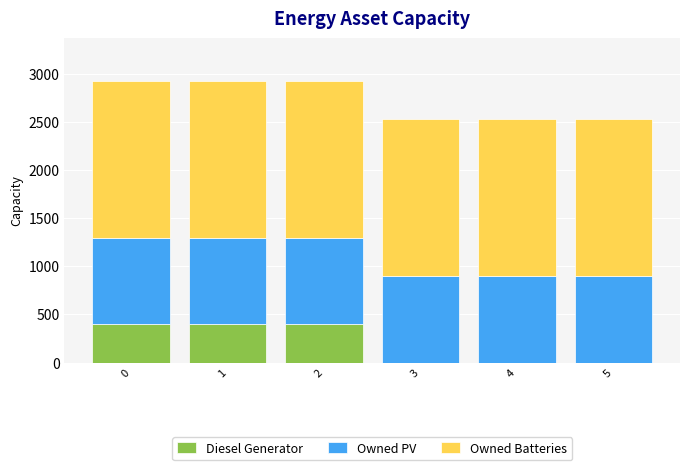

The value of Diesel Generator at 5 is -176. True or false?

False